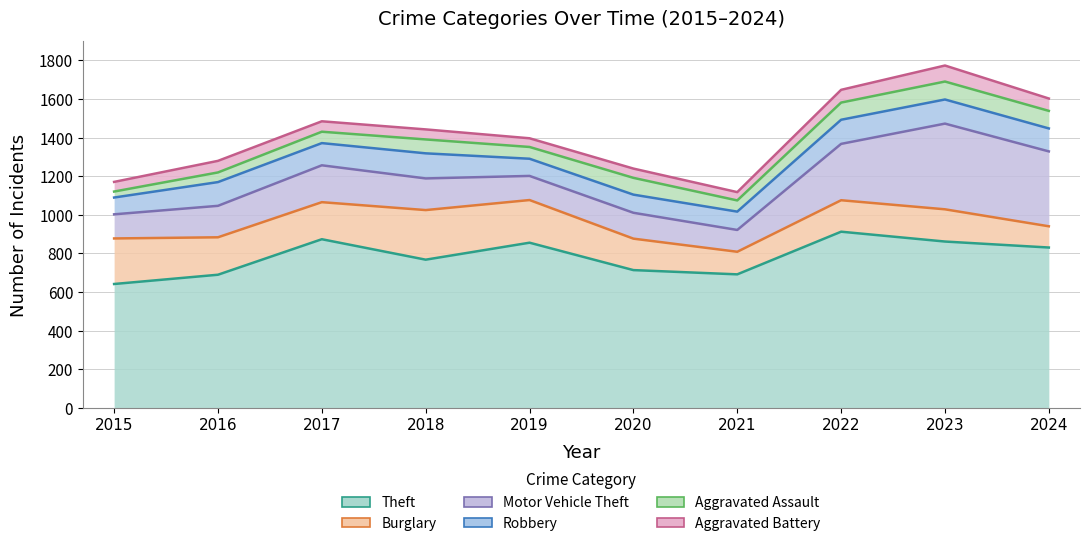

What is the sum of all Theft values?

7832